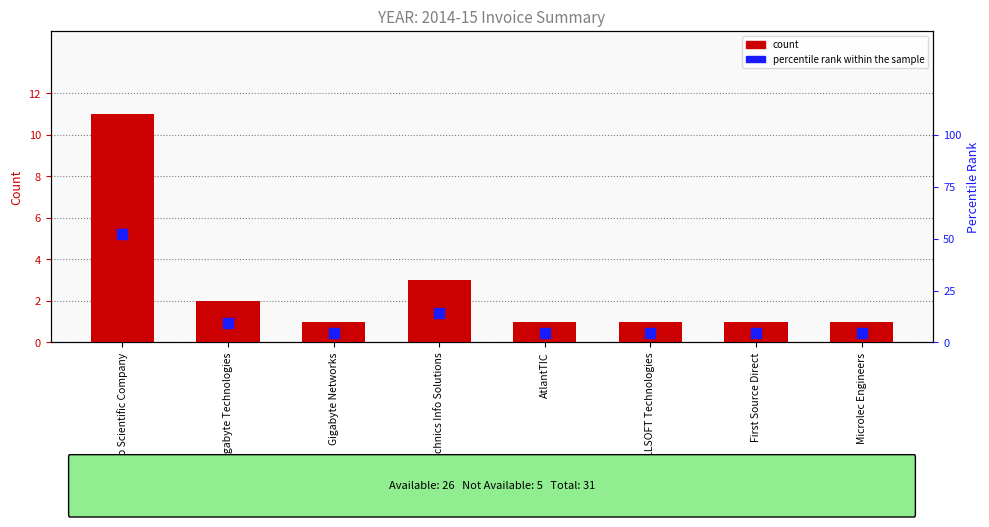

Which series reaches the maximum Y coordinate?

percentile rank within the sample